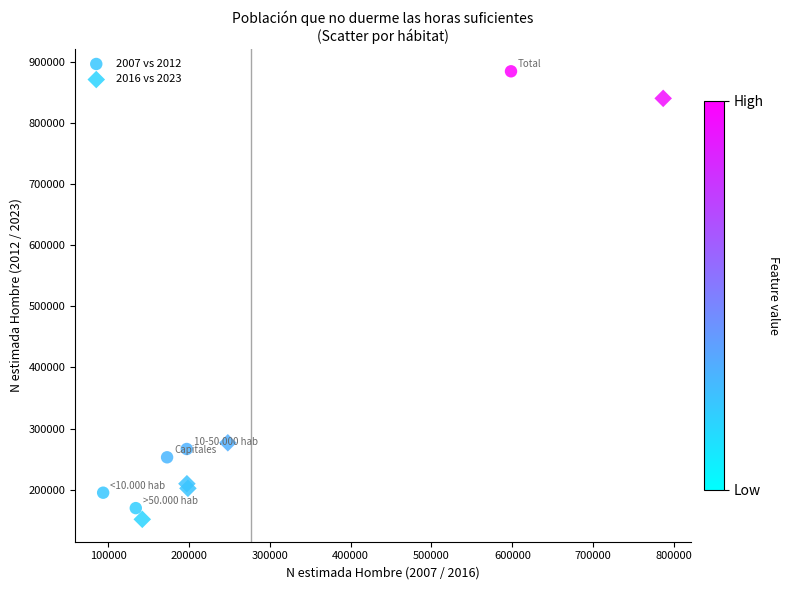

Which series has the largest Y range (max minus min)?

2007 vs 2012